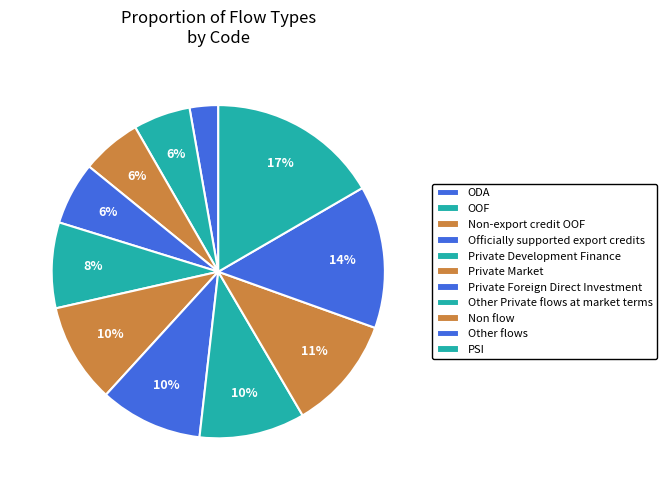

Count the number of slices in the pie.

11